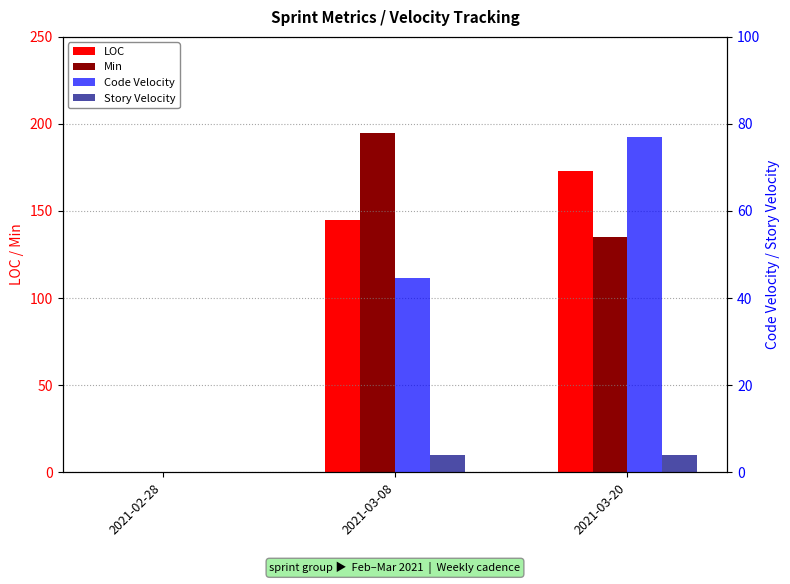

Count the number of data series in this chart.

4